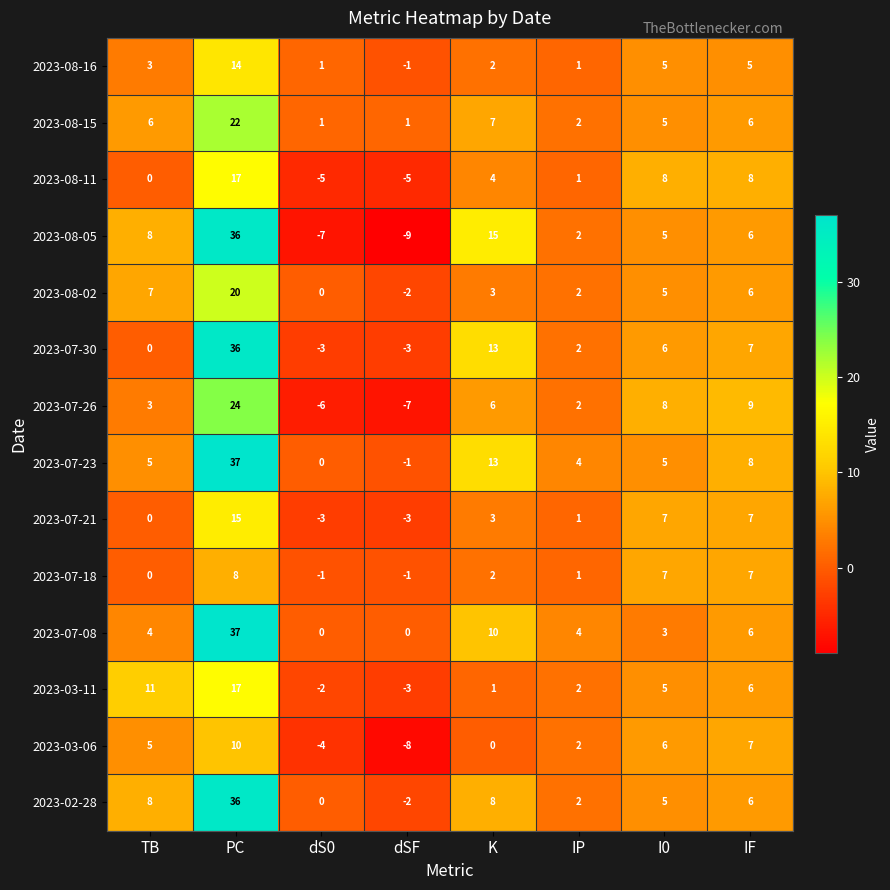

At which category does the chart reach its peak across all series?

PC